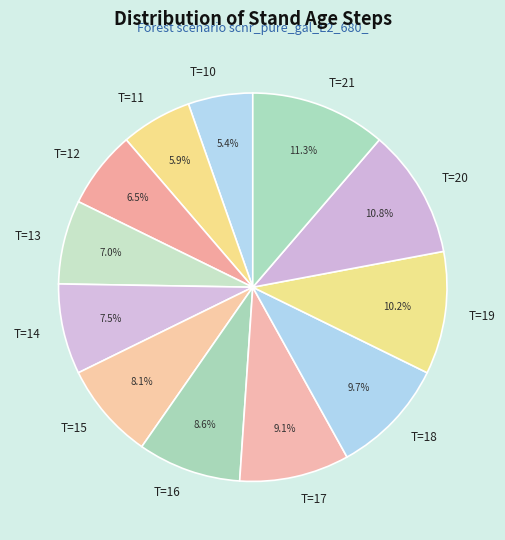

How much of the chart is everything except T=15?

91.9%